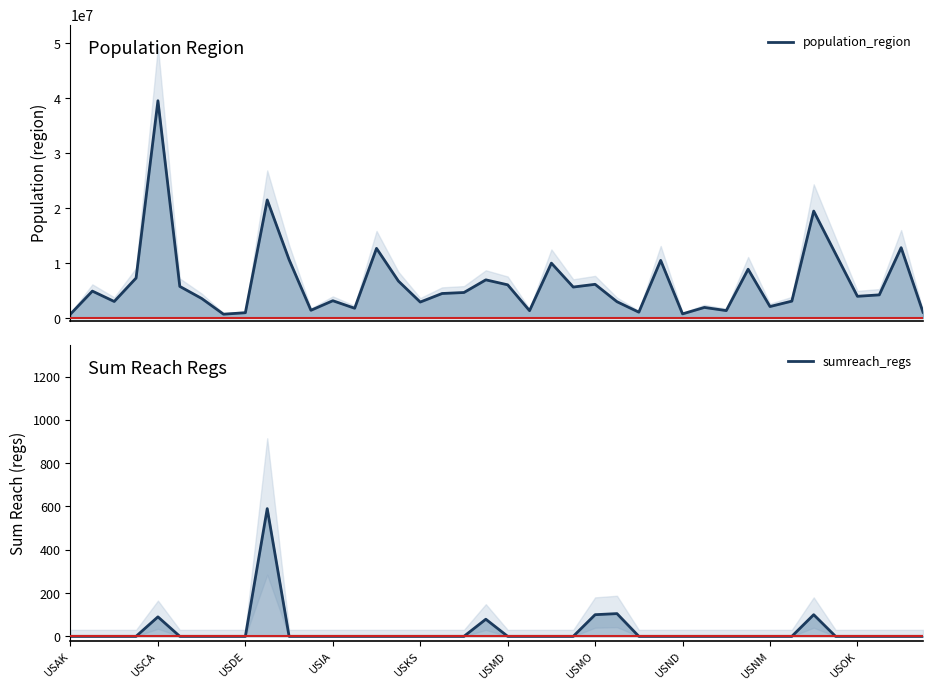

Reading left to right, list all the values displayed in this chart.

population_region: 731545	4903185	3017825	7278717	39512223	5758736	3565287	705749	973764	21477737	10617423	1415872	3155070	1787065	12671821	6732219	2913314	4467673	4648794	6949503	6045680	1344212	9986857	5639632	6137428	2976149	1068778	10488084	762062	1934408	1359711	8882190	2096829	3080156	19453561	11689100	3956971	4217737	12801989	1059361
sumreach_regs: 0	0	0	0	90	0	0	0	0	590	0	0	0	0	0	0	0	0	0	79	0	0	0	0	100	105	0	0	0	0	0	0	0	0	100	0	0	0	0	0